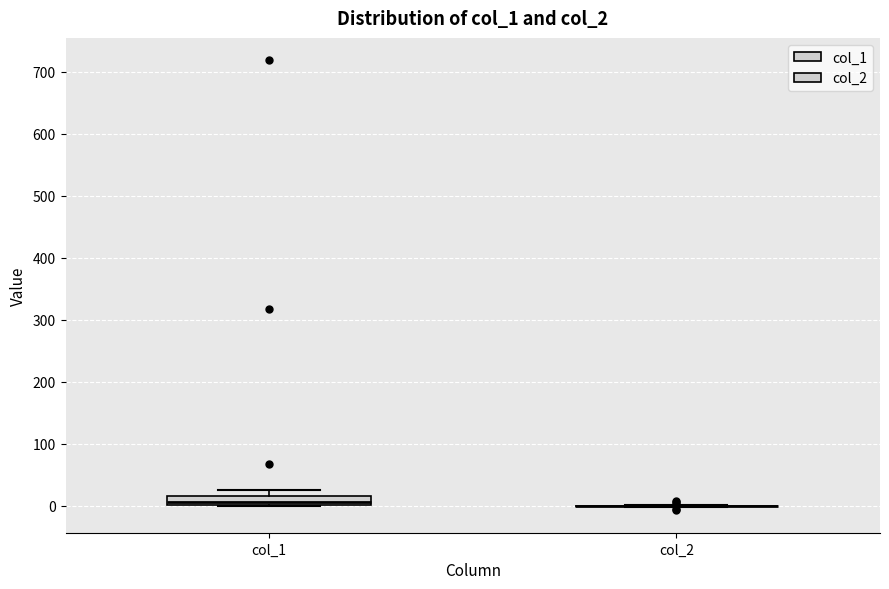

Where is the lower edge of the box for col_1 on the y-axis? The values are not printed on the chart, so give them approximately, as read against the axis.

0